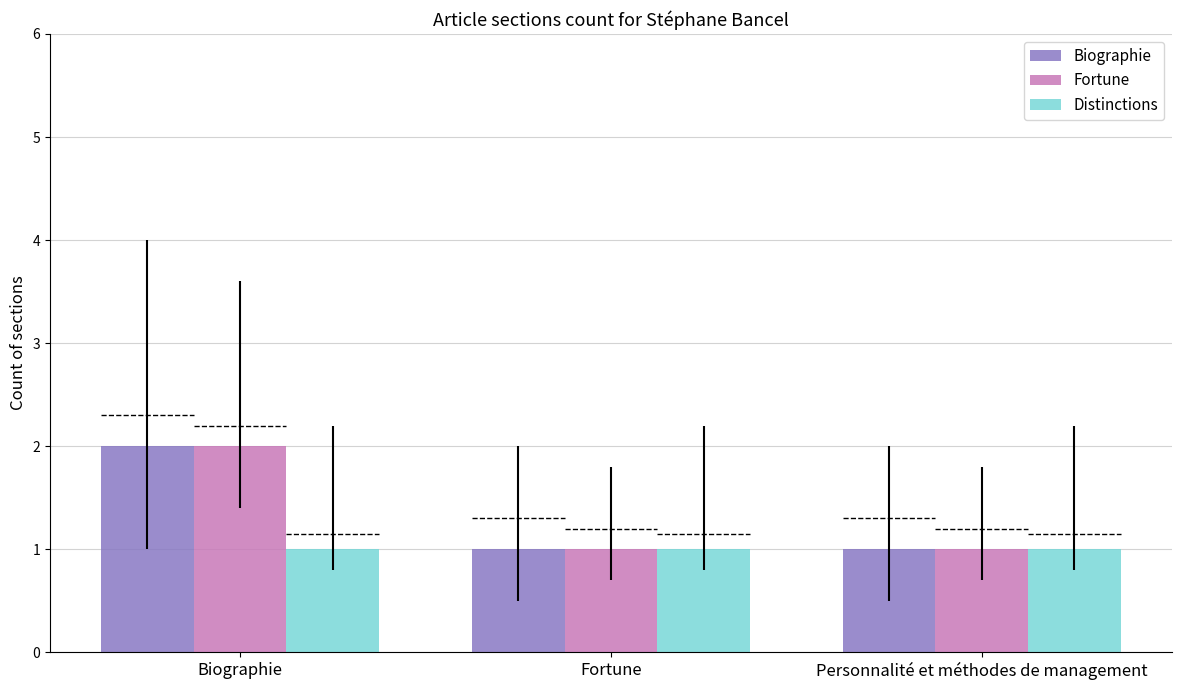

Is it true that Distinctions equals 2 at Biographie?

False